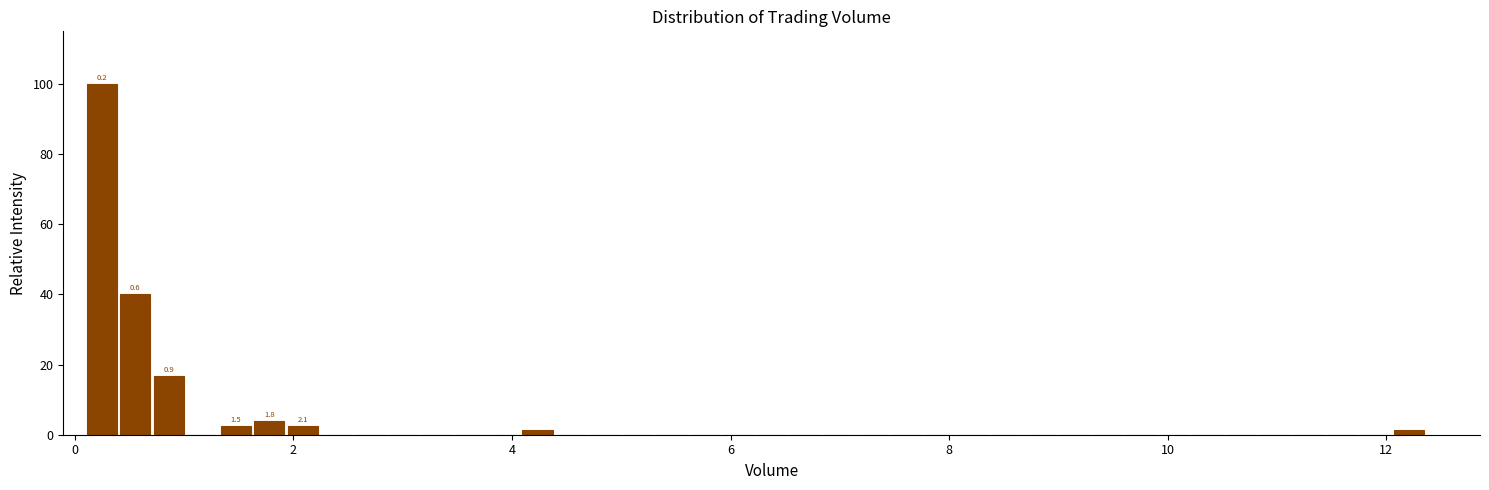

Read against the x-axis, roughly where is the centre of the tallest bar?

0.2